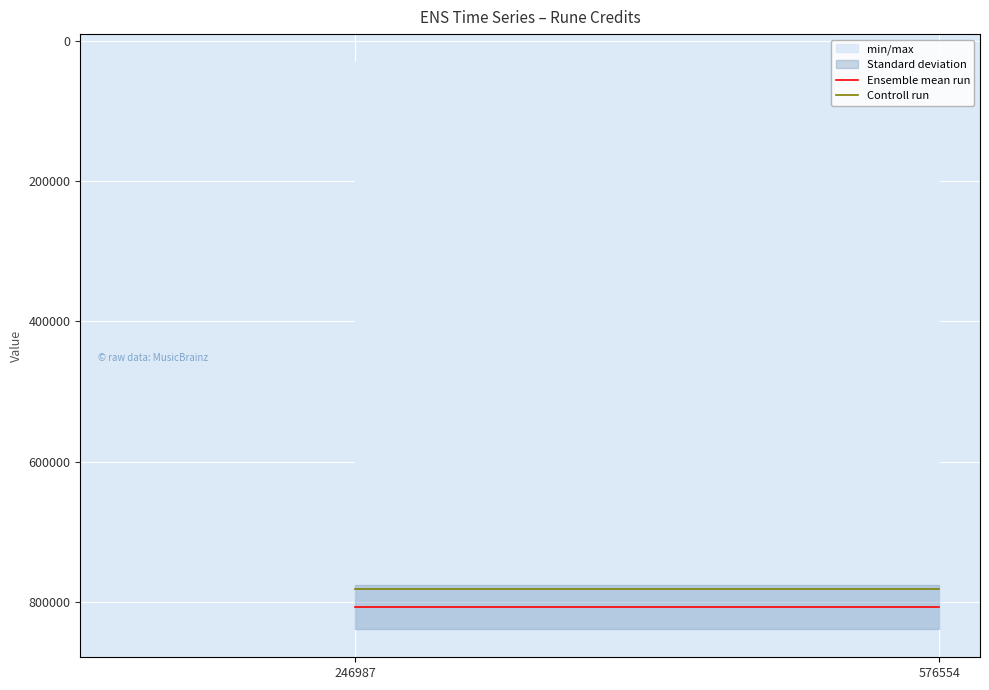

Where is Ensemble mean run nearest to the value 807204?

246987